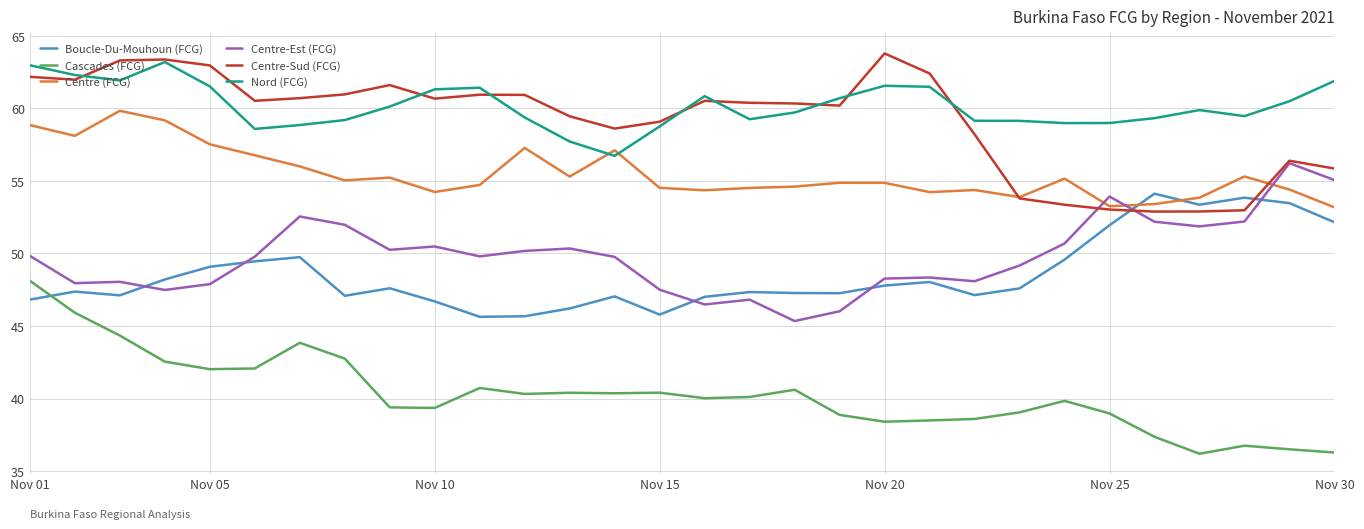

How many interior local valleys does the Boucle-Du-Mouhoun (FCG) series have?

7